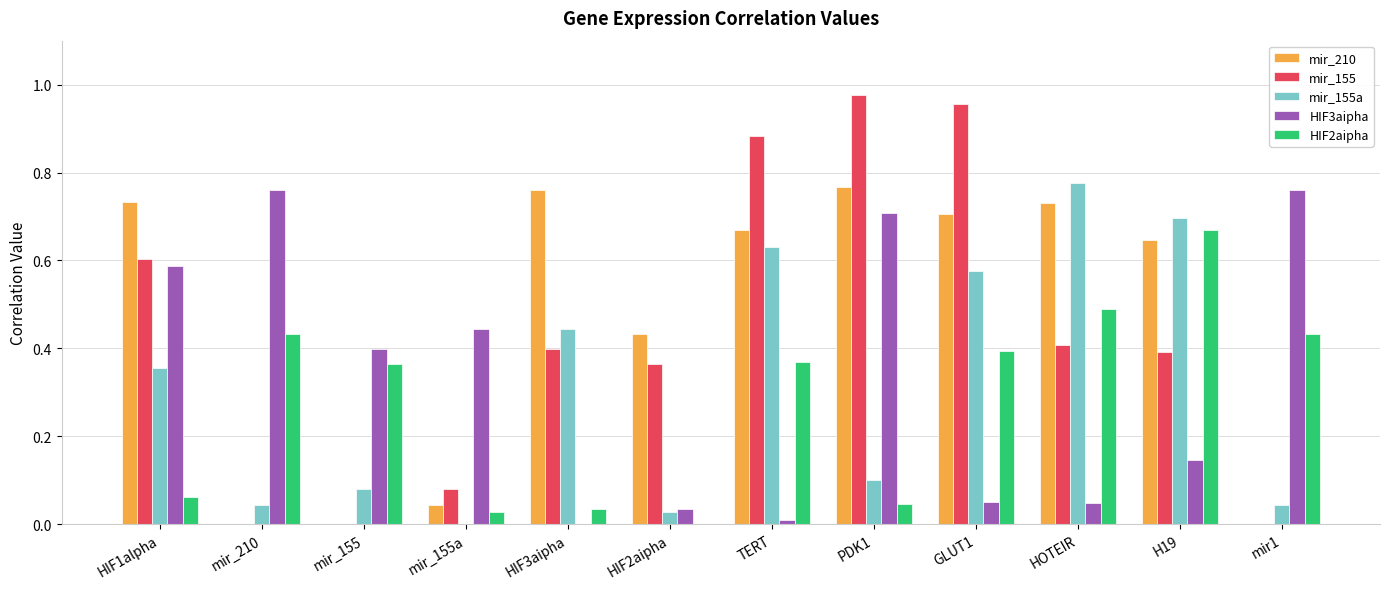

How many values in HIF2aipha are above zero?

11